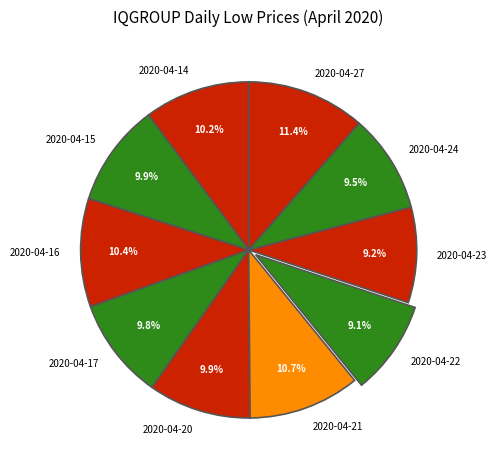

What percentage is the 2020-04-21 slice, to the nearest percent?

11%